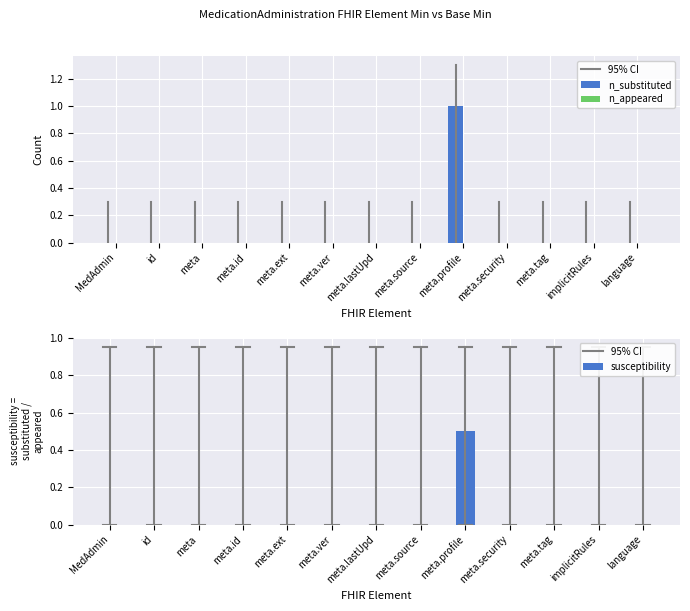

At which category does the chart reach its minimum across all series?

MedAdmin